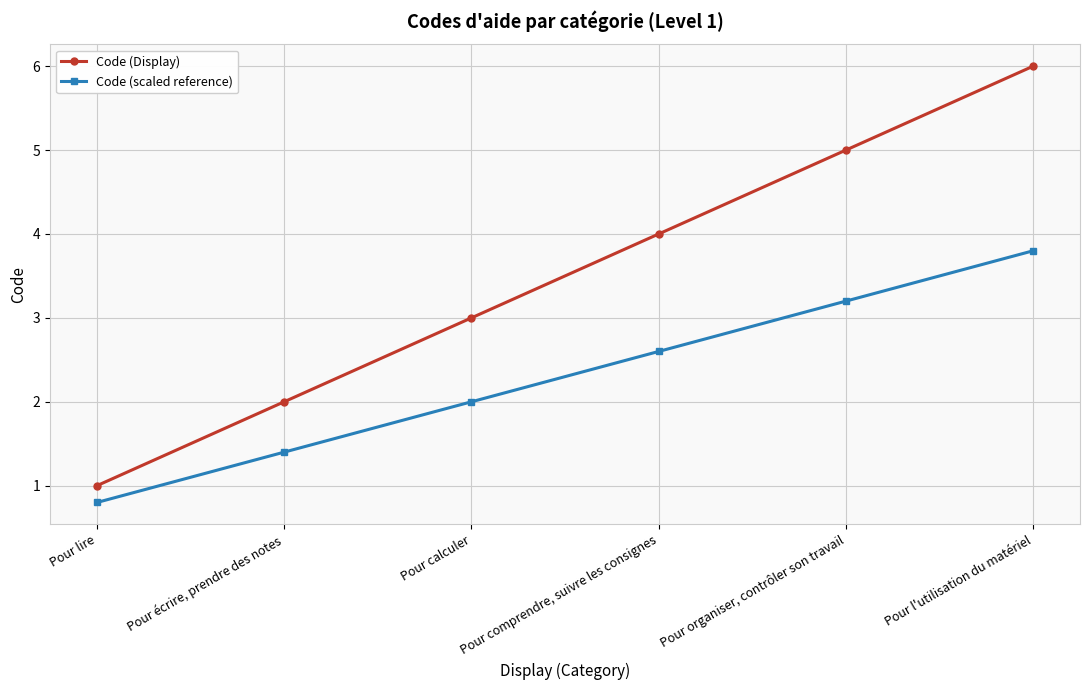

Is it true that Code (Display) equals 9.3 at Pour l'utilisation du matériel?

False